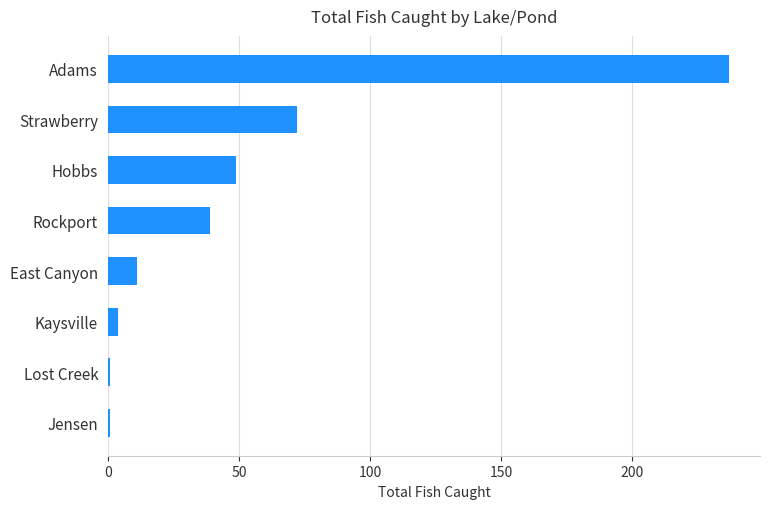

Which has a higher value, Jensen or Hobbs?

Hobbs